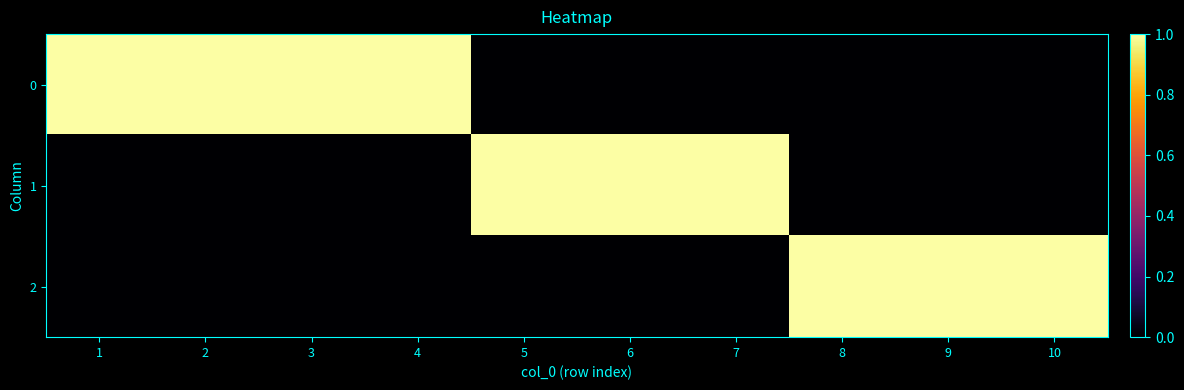

How many distinct data groups are displayed?

3